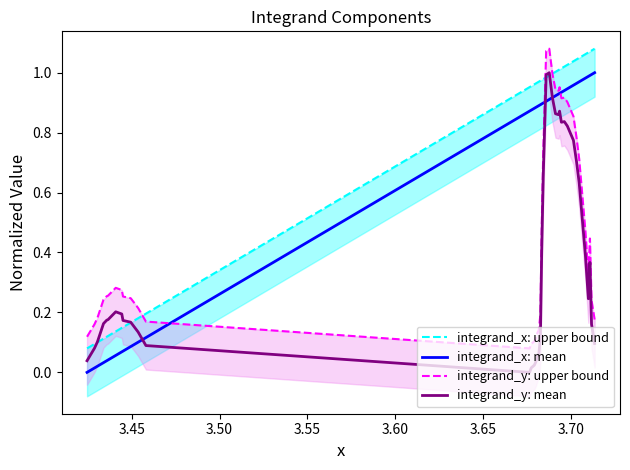

Reading right to left, list all the values displayed in this chart.

integrand_x: upper bound: 1.1	1.1	1.1	1.1	1.1	1.1	1.0	1.0	1.0	1.0	1.0	1.0	1.0	1.0	1.0	1.0	1.0	1.0	1.0	1.0	1.0	1.0	1.0	1.0	1.0	1.0	1.0	1.0	0.2	0.2	0.2	0.2	0.1	0.1	0.1	0.1	0.1	0.1	0.1	0.1
integrand_x: mean: 1.0	1.0	1.0	1.0	1.0	1.0	1.0	1.0	1.0	1.0	0.9	0.9	0.9	0.9	0.9	0.9	0.9	0.9	0.9	0.9	0.9	0.9	0.9	0.9	0.9	0.9	0.9	0.9	0.1	0.1	0.1	0.1	0.1	0.1	0.0	0.0	0.0	0.0	0.0	0.0
integrand_y: upper bound: 0.2	0.2	0.4	0.3	0.5	0.6	0.7	0.8	0.9	0.9	0.9	0.9	0.9	1.0	0.9	0.9	1.0	1.1	1.1	0.7	0.5	0.2	0.1	0.1	0.1	0.1	0.1	0.1	0.2	0.2	0.2	0.3	0.3	0.3	0.3	0.3	0.2	0.2	0.2	0.1
integrand_y: mean: 0.1	0.2	0.4	0.2	0.4	0.5	0.6	0.7	0.8	0.8	0.8	0.8	0.8	0.9	0.9	0.9	0.9	1.0	1.0	0.7	0.4	0.1	0.1	0.1	0.0	0.0	0.0	0.0	0.1	0.1	0.2	0.2	0.2	0.2	0.2	0.2	0.2	0.1	0.1	0.0